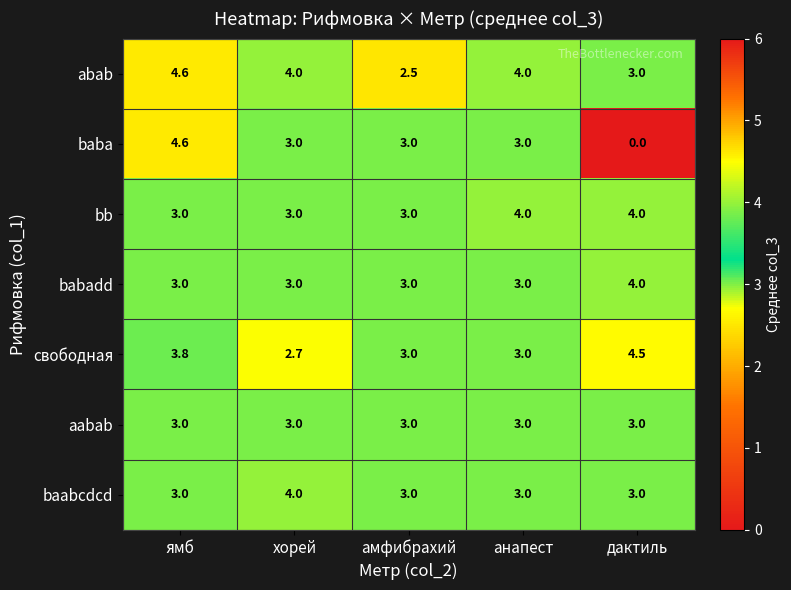

What is the maximum value shown in the chart?

4.6